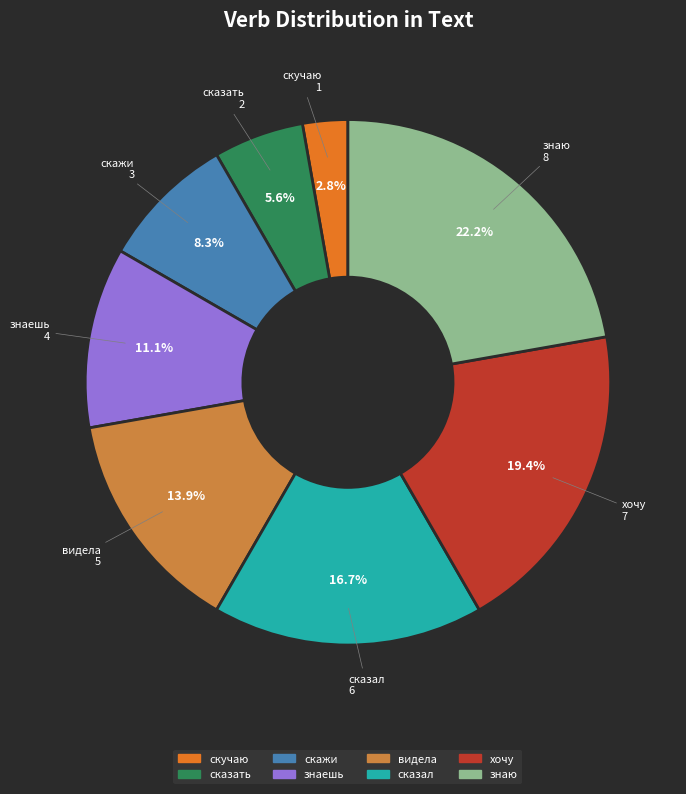

Which slice is the largest?

знаю